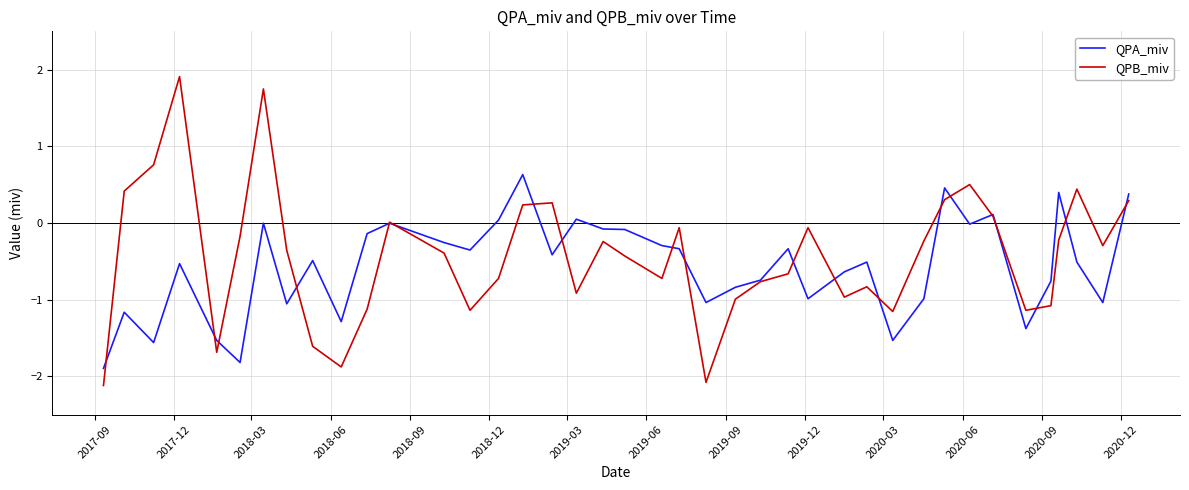

What is the lowest value of the QPB_miv series?

-2.1